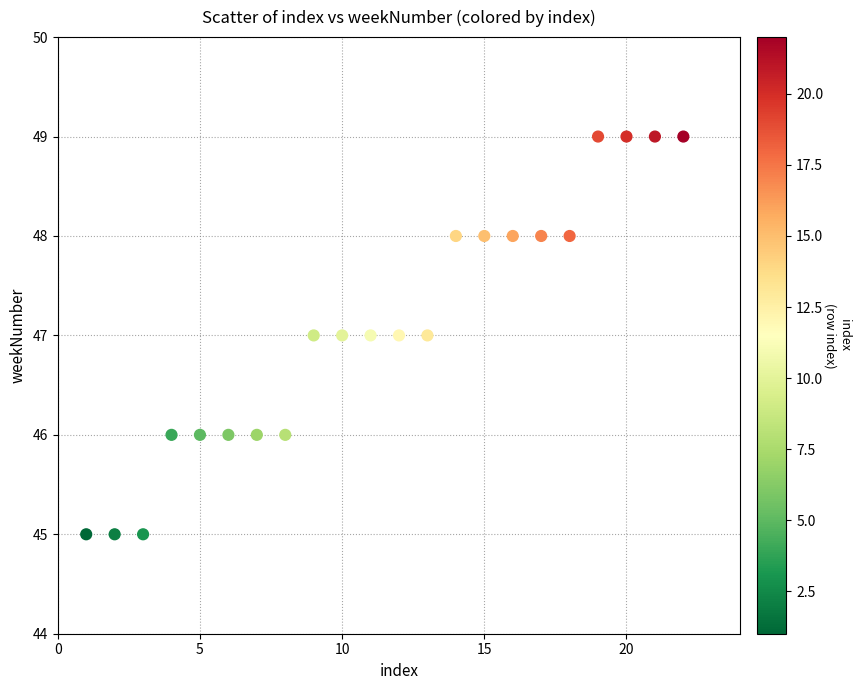

What is the range of Y values (max minus min)?

4